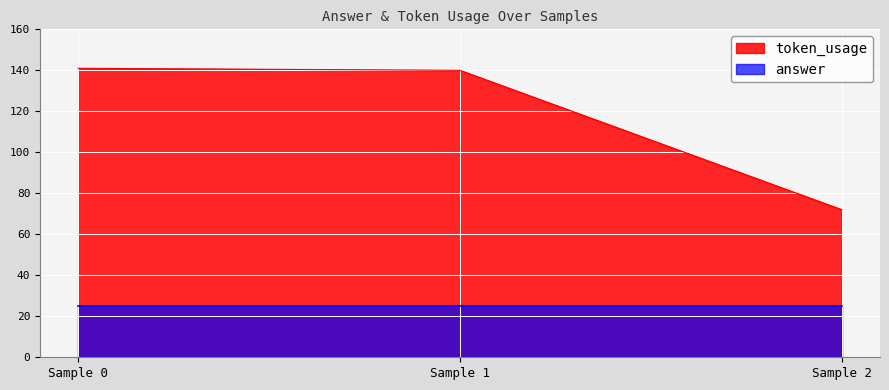

Is it true that answer equals 14 at Sample 0?

False